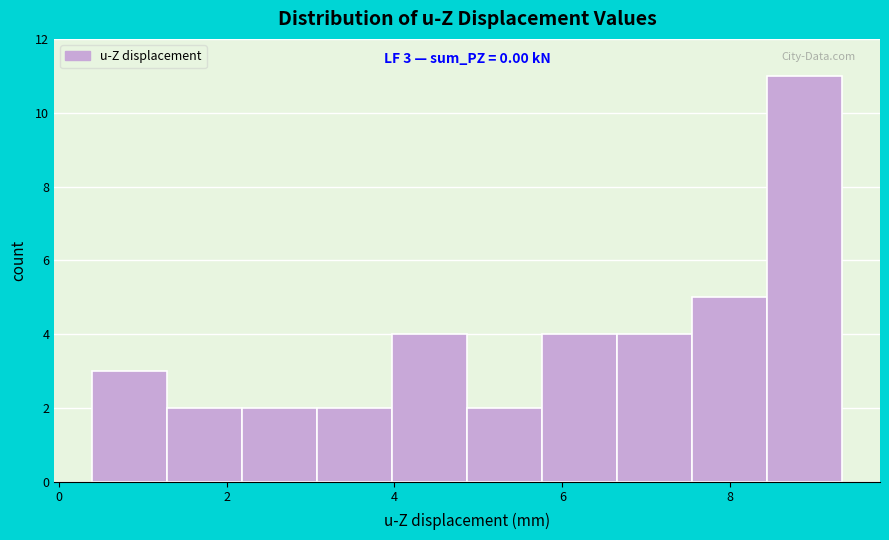

Over which range of the x-axis is the bar tallest?

8.4 to 9.4